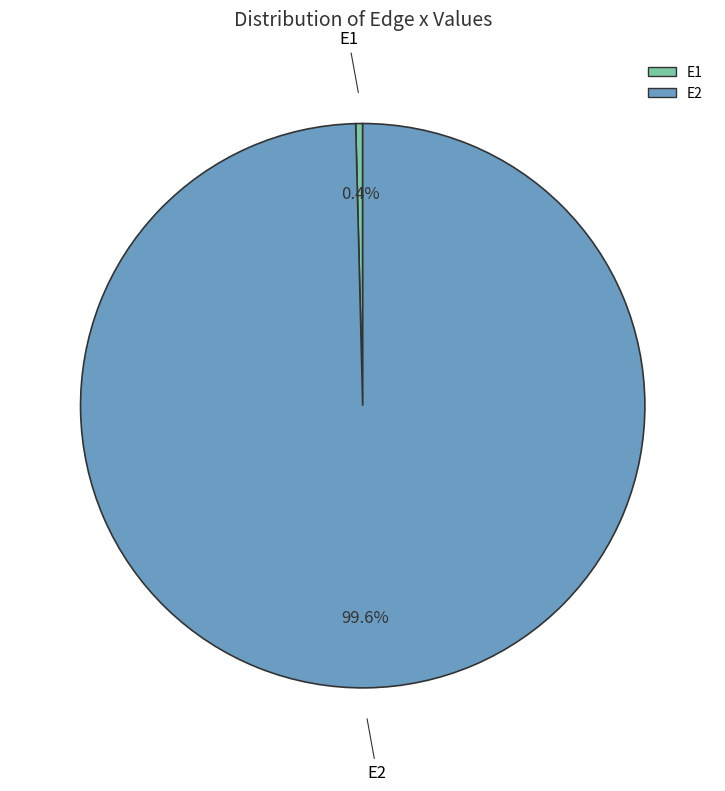

Between E1 and E2, which is larger?

E2